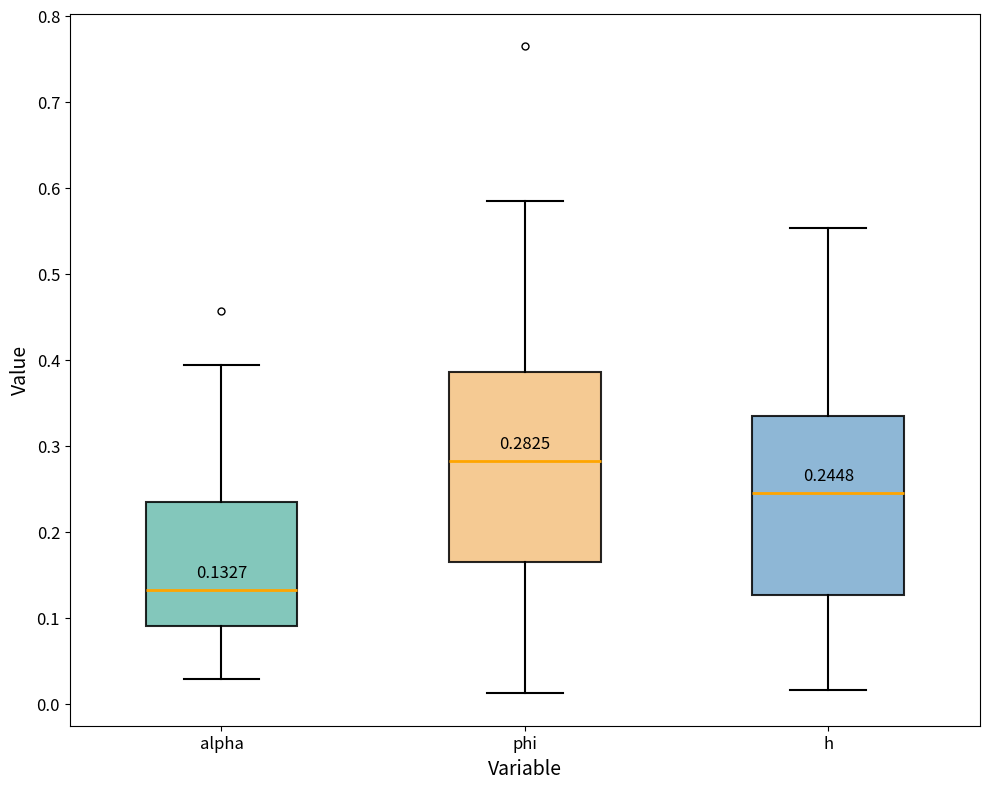

Which box's median line is the lowest?

alpha